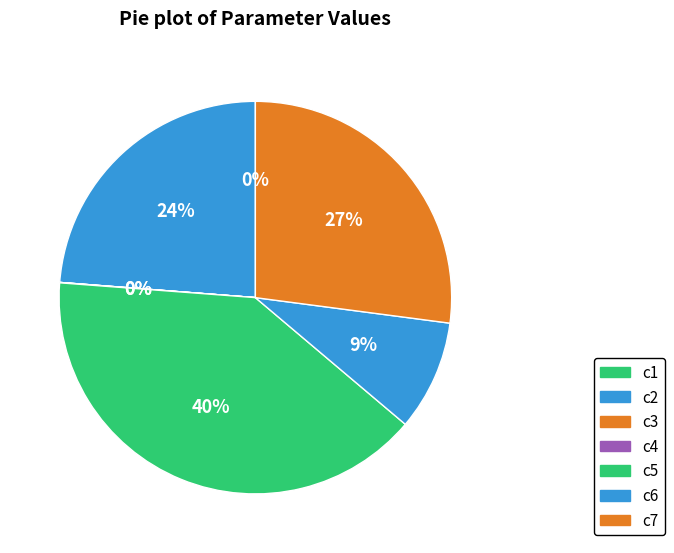

Do c3 and c2 together represent more than half of the pie?

No